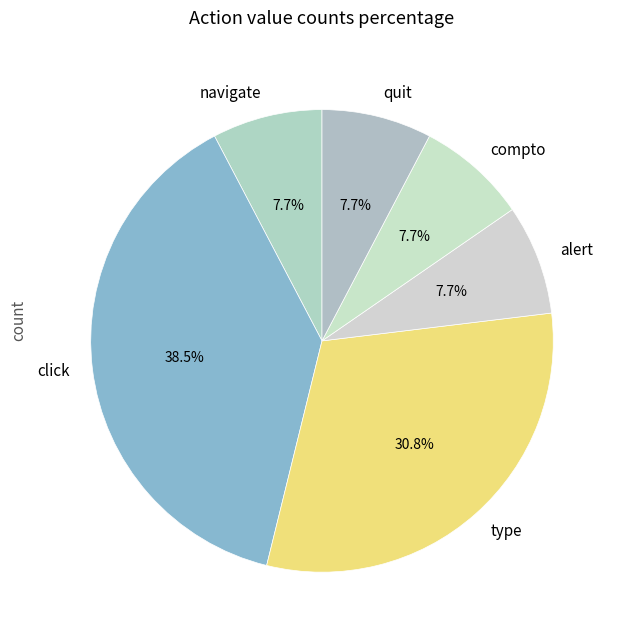

How many segments does this pie chart have?

6